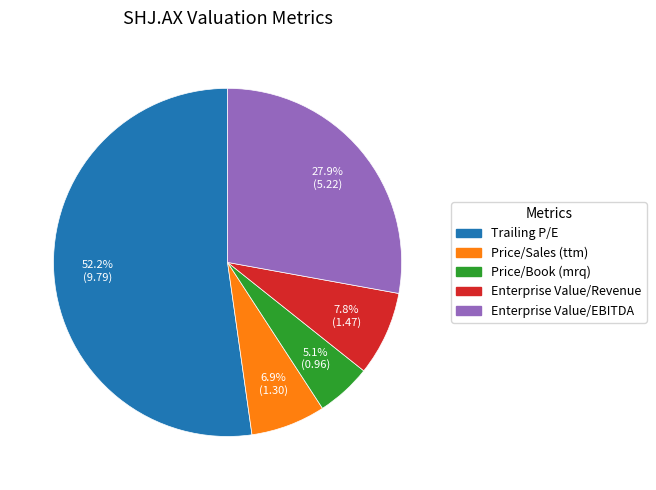

Rank the categories by value from lowest to highest.

Price/Book (mrq), Price/Sales (ttm), Enterprise Value/Revenue, Enterprise Value/EBITDA, Trailing P/E